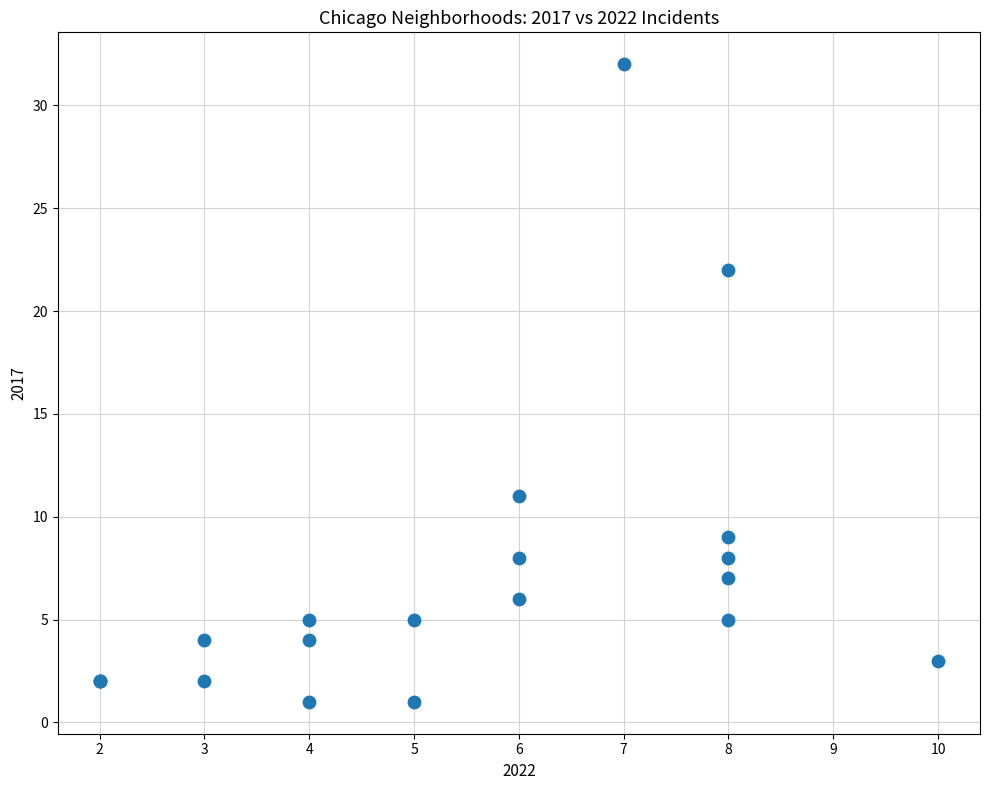

What Y value in the scatter plot is closest to 16?

11